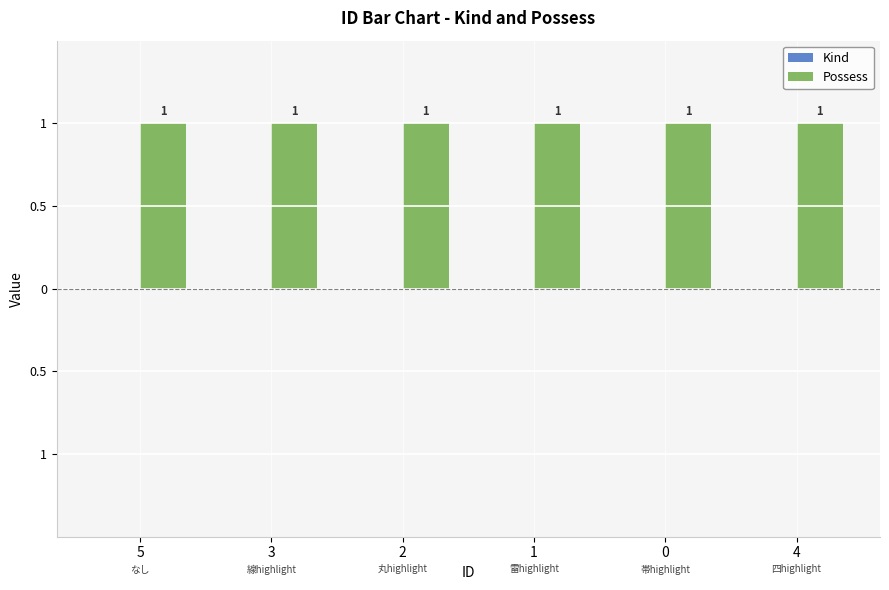

Which series has the largest range (max minus min)?

Kind